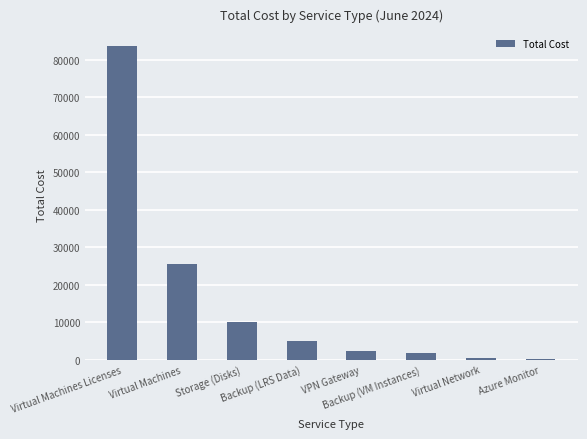

How many data points does each series have?

8